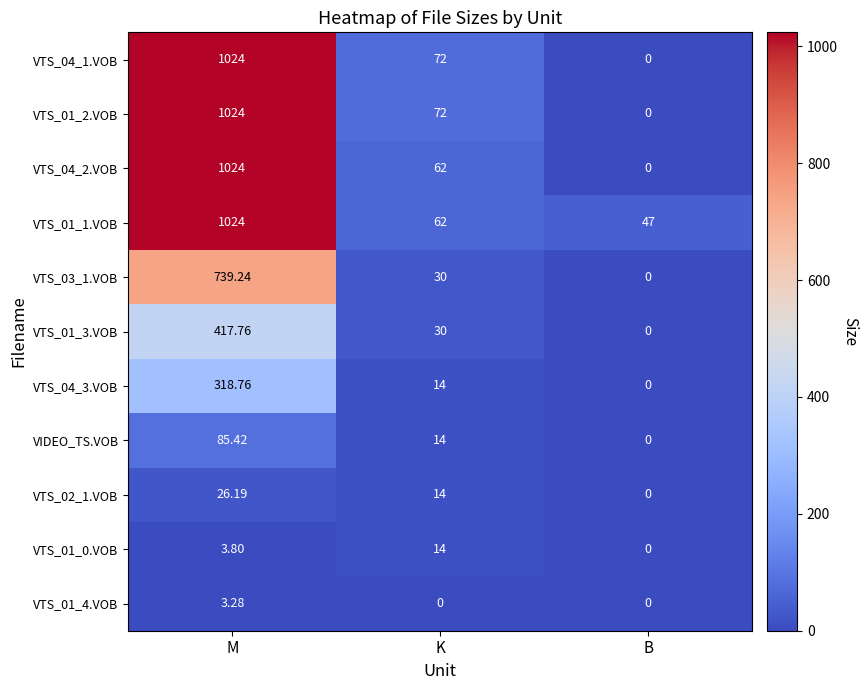

How many distinct data groups are displayed?

11